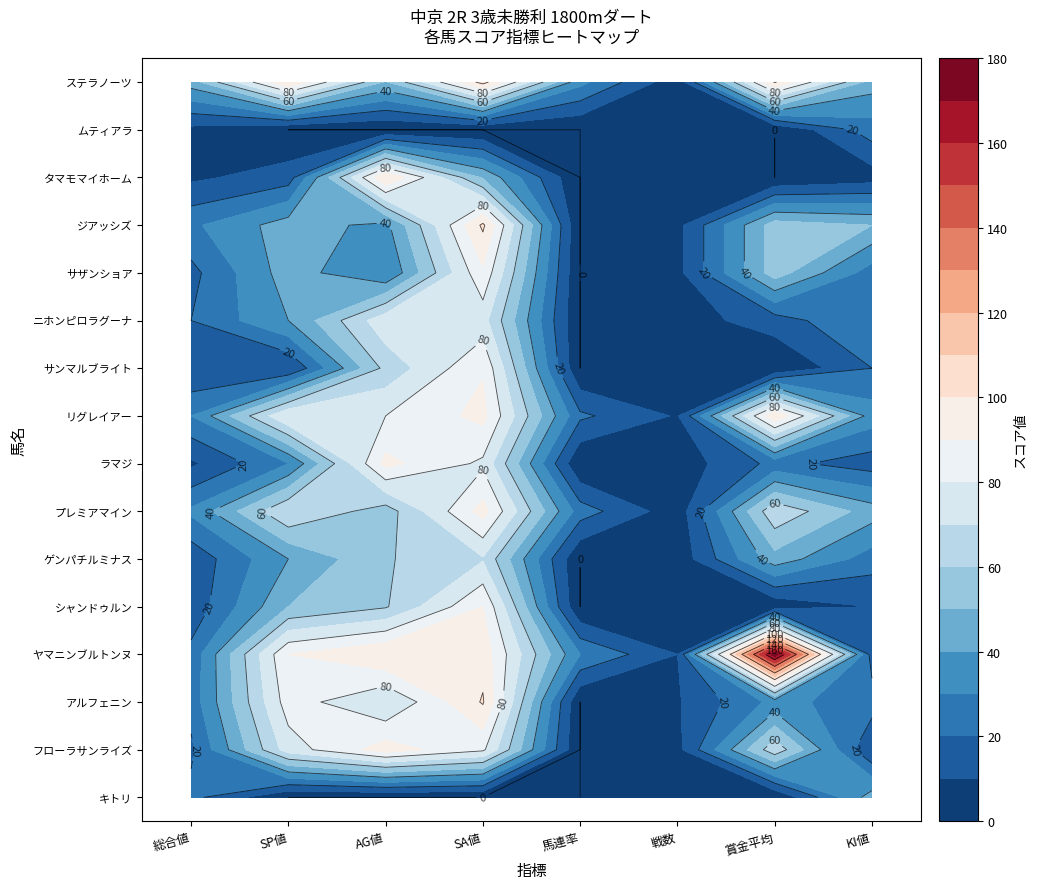

What is the average value of the ニホンピロラグーナ series?

33